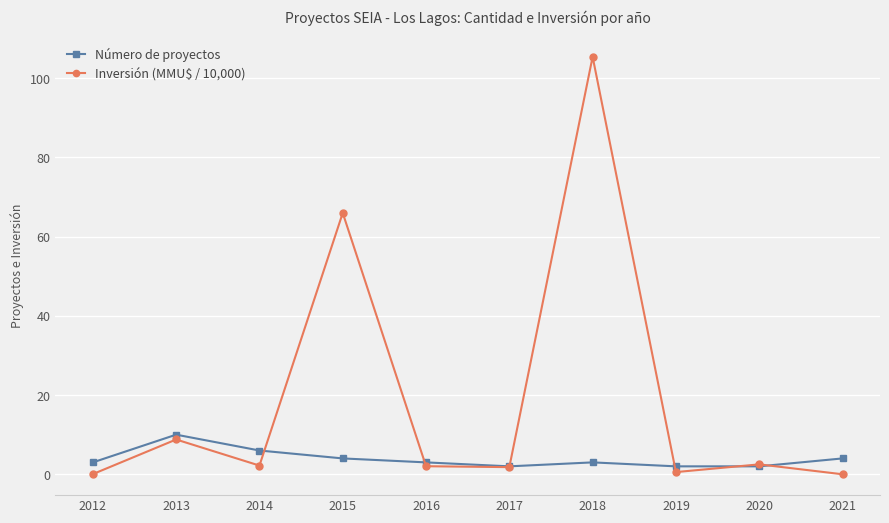

True or false: Número de proyectos and Inversión (MMU$ / 10,000) cross at least once.

True